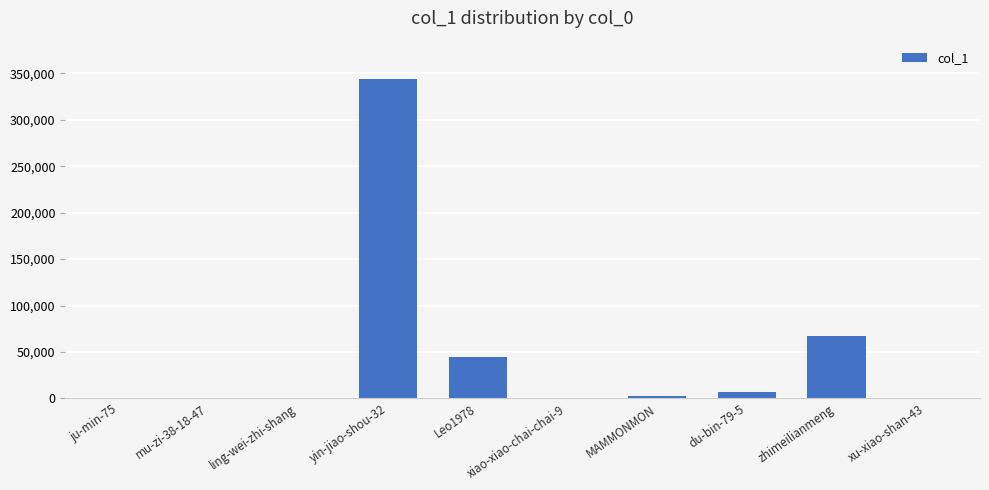

Is it true that the value at Leo1978 is 65455?

False